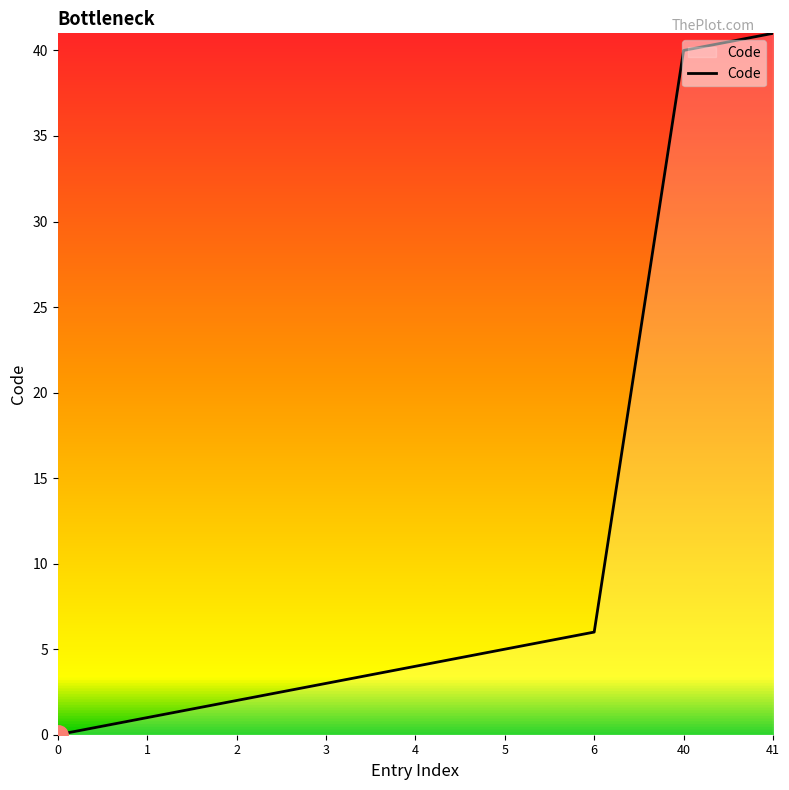

Which label corresponds to the largest value in the chart?

41